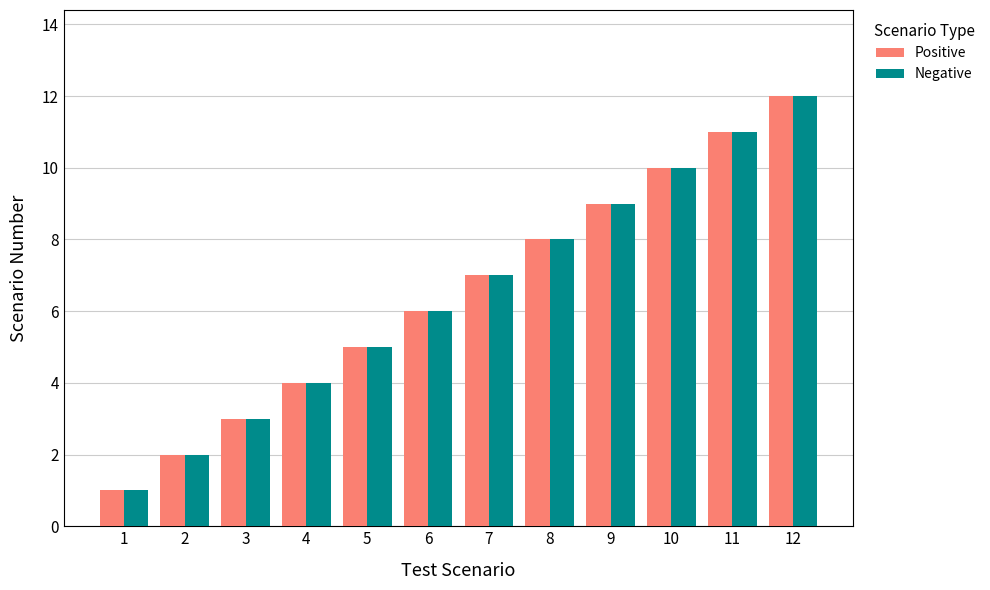

What is the difference between the maximum and minimum values in the Positive series?

11